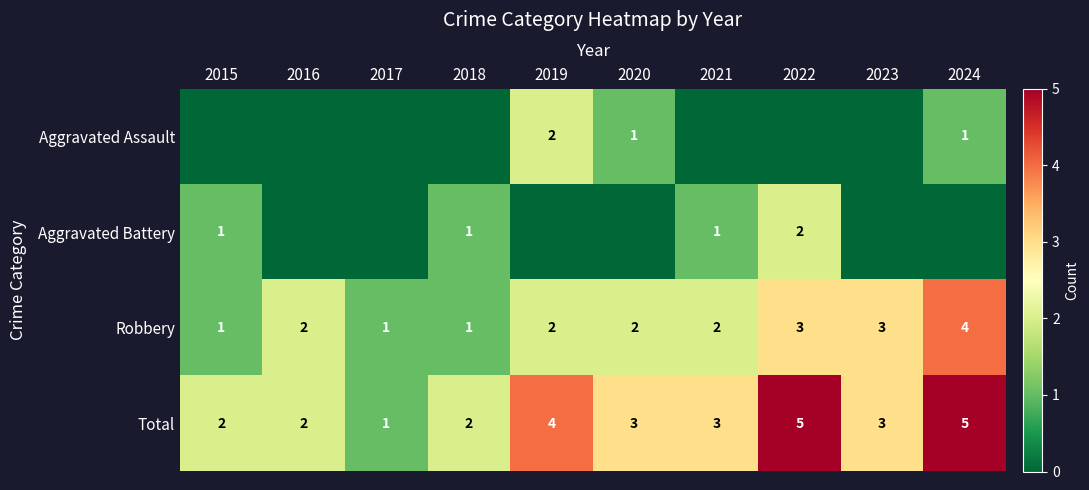

The value of Aggravated Battery at 2015 is 0. True or false?

False